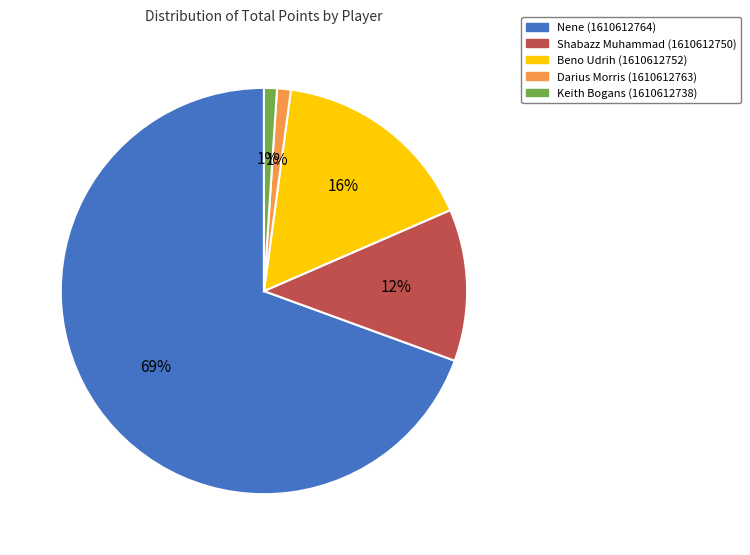

Between Shabazz Muhammad (1610612750) and Darius Morris (1610612763), which is larger?

Shabazz Muhammad (1610612750)